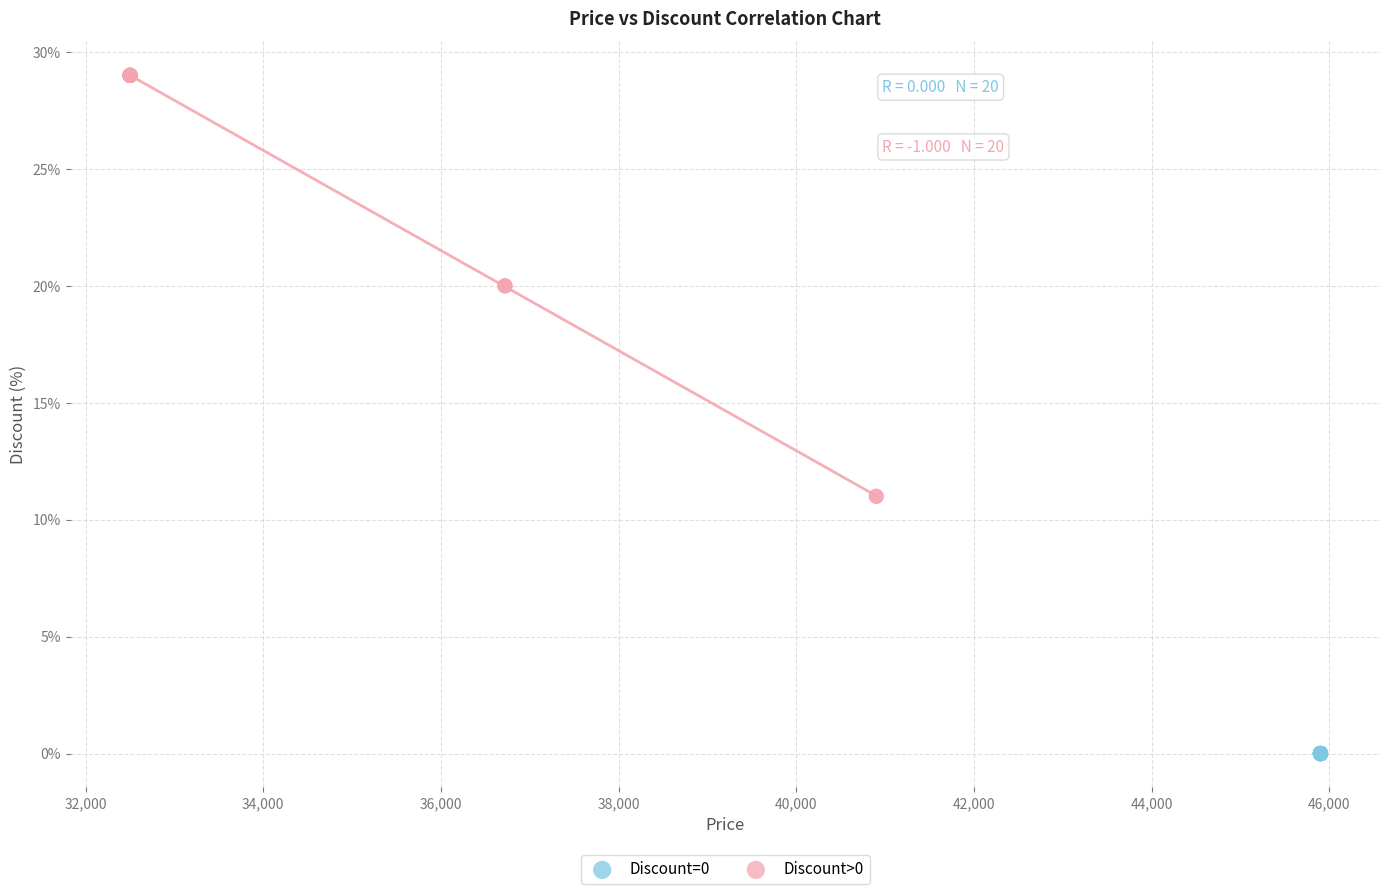

Which series reaches the minimum Y coordinate?

Discount=0